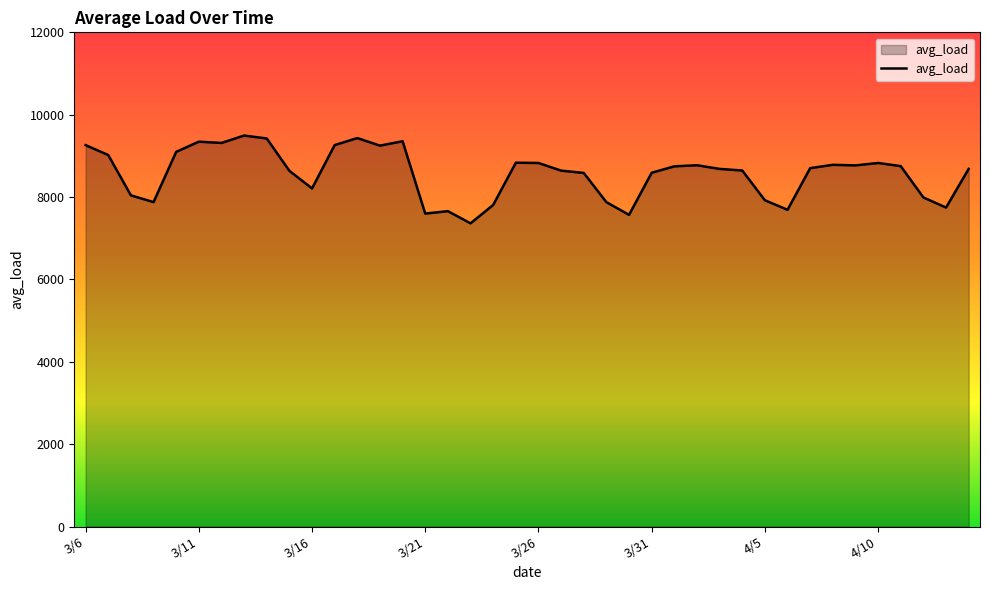

What is the difference between the maximum and minimum values?

2131.5